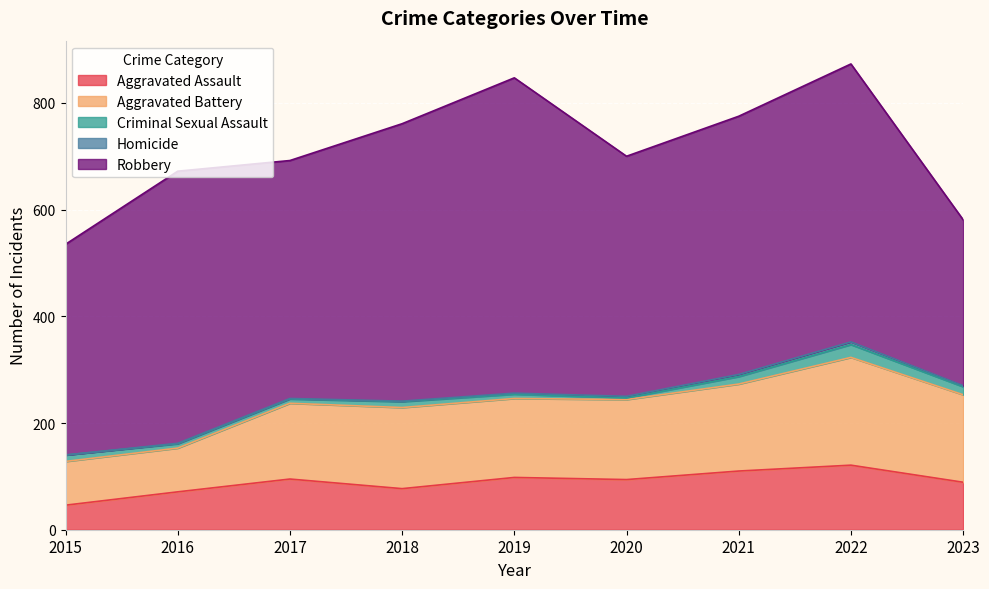

What value does the Homicide series have at 2018?

1